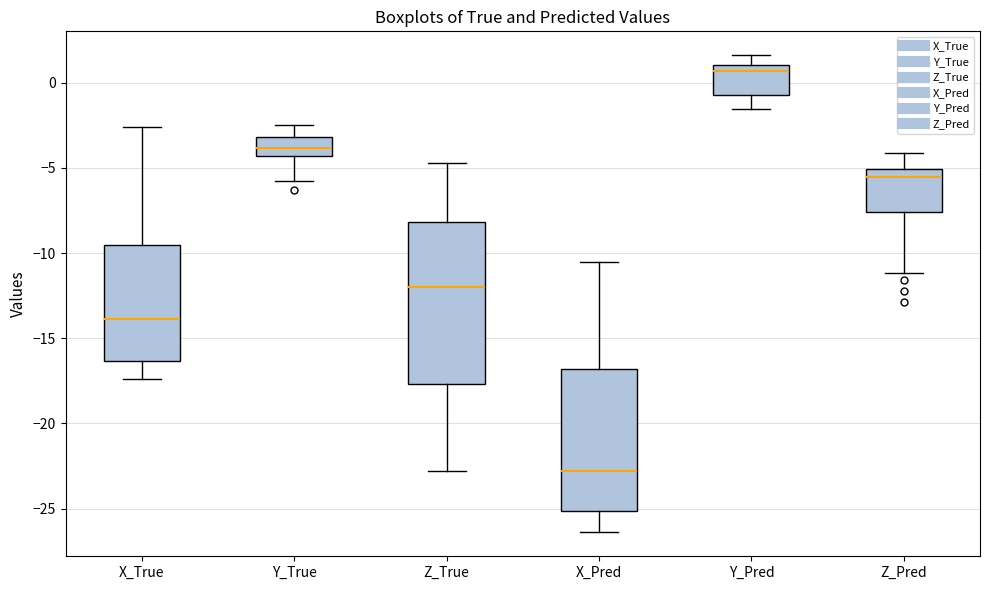

Reading left to right, read every box against the y-axis: the position of its median line, the range the box covers, and the ends of its whiskers. The values are not printed on the chart, so give them approximately, as read against the axis.

X_True: median -14.0, box -16.5 to -9.5, whiskers -17.5 to -2.5
Y_True: median -4.0, box -4.5 to -3.0, whiskers -6.0 to -2.5
Z_True: median -12.0, box -17.5 to -8.0, whiskers -23.0 to -4.5
X_Pred: median -23.0, box -25.0 to -17.0, whiskers -26.5 to -10.5
Y_Pred: median 0.5, box -0.5 to 1.0, whiskers -1.5 to 1.5
Z_Pred: median -5.5, box -7.5 to -5.0, whiskers -11.0 to -4.0